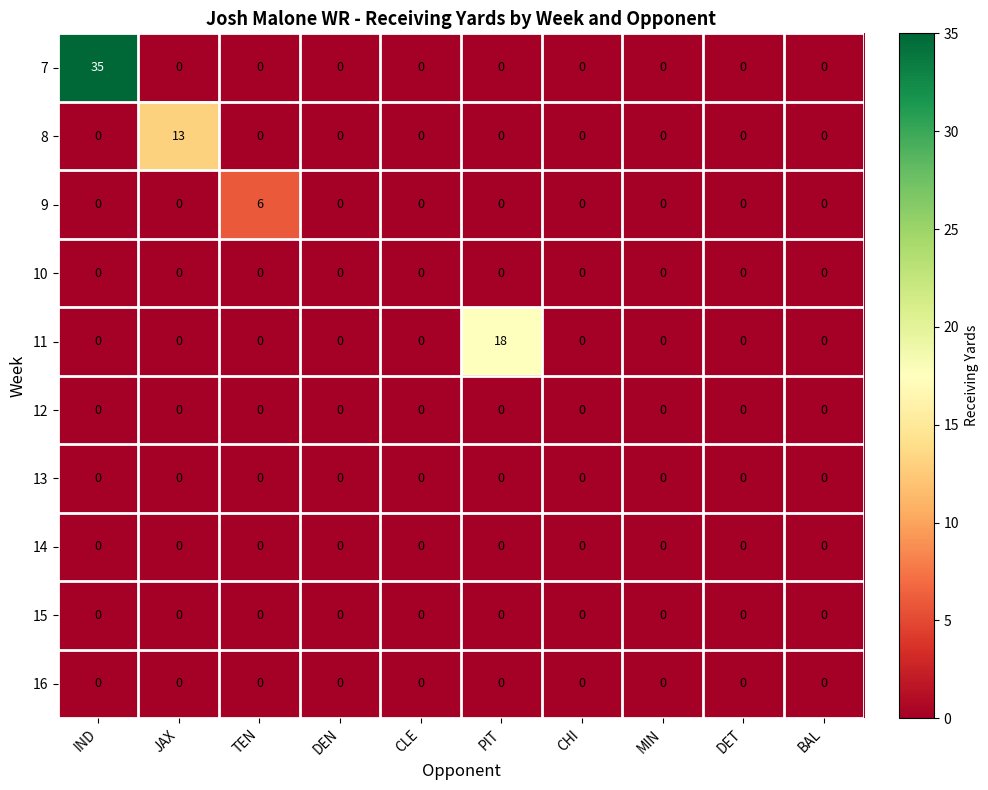

What is the greatest value displayed?

35